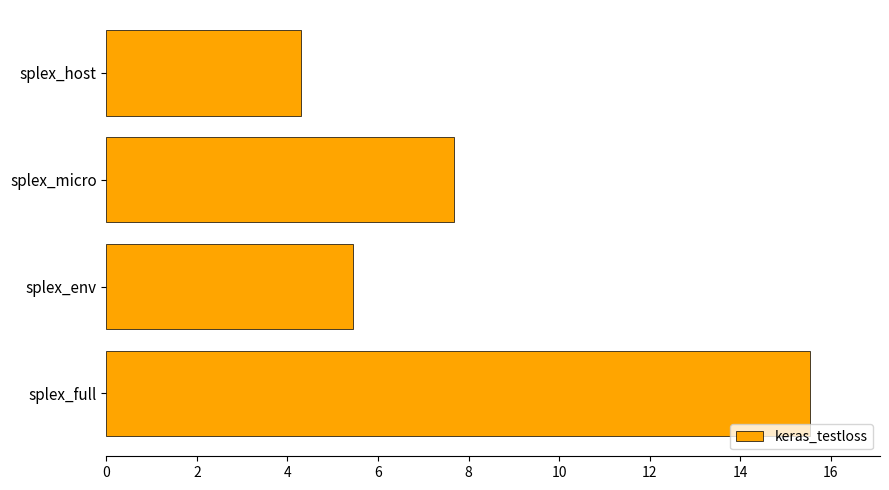

Does the chart contain any negative values?

No